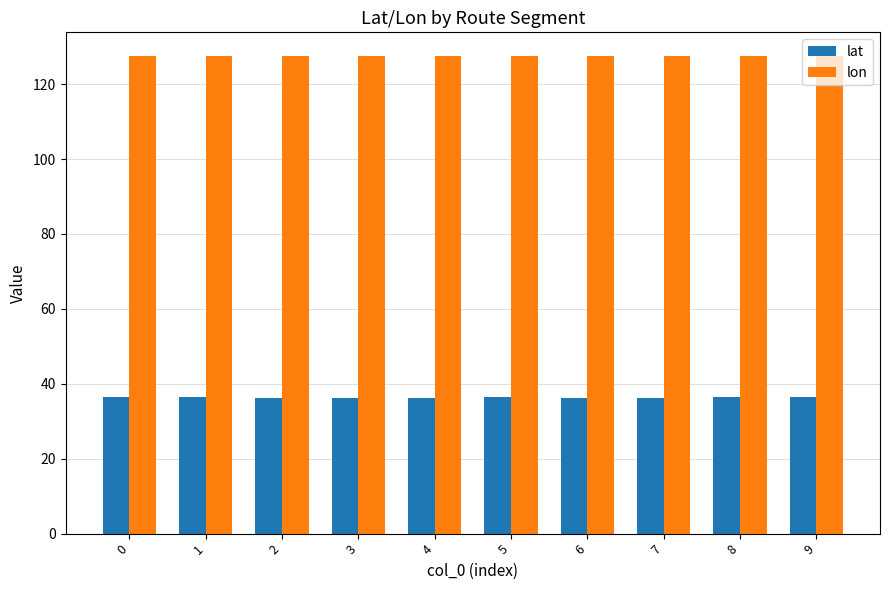

What is the difference between the highest and lowest values at 8?

91.1